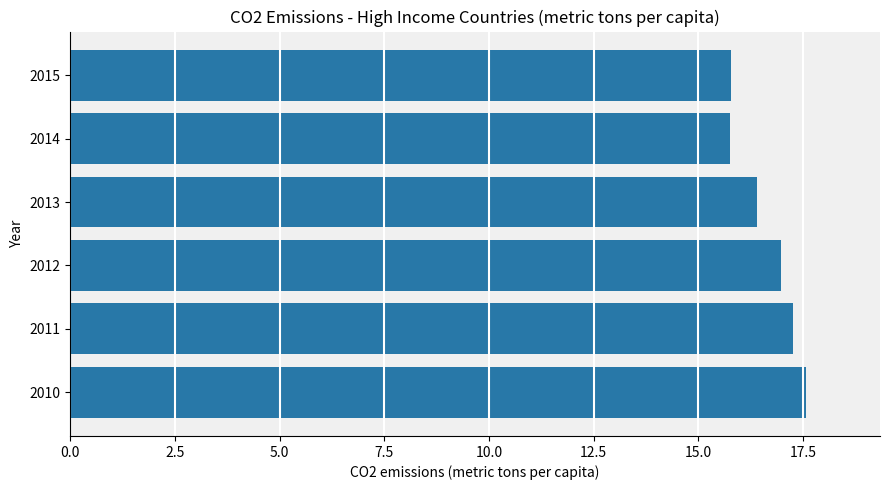

The chart shows a value of 15.8 at 2015. True or false?

True